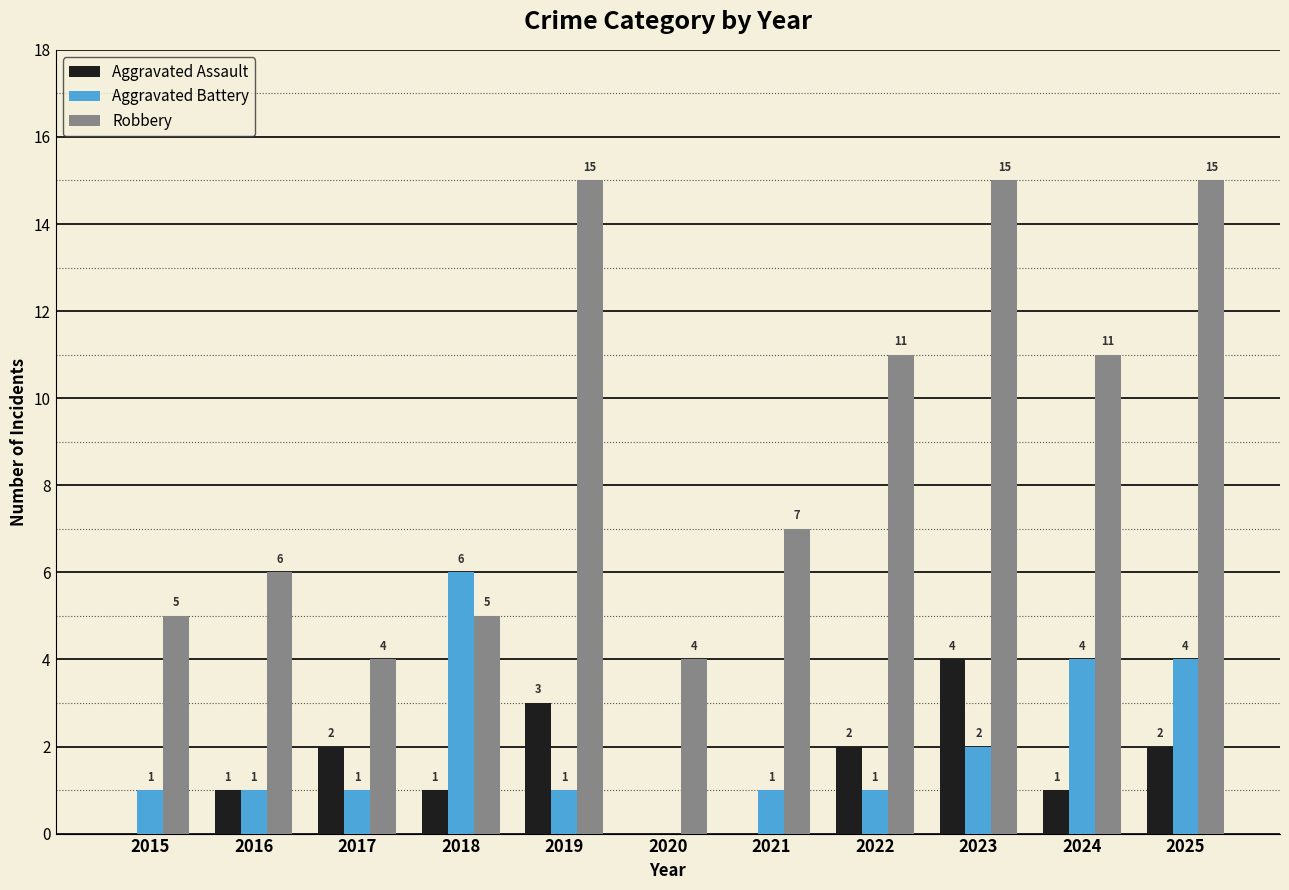

At which label is Aggravated Battery closest to 3?

2023